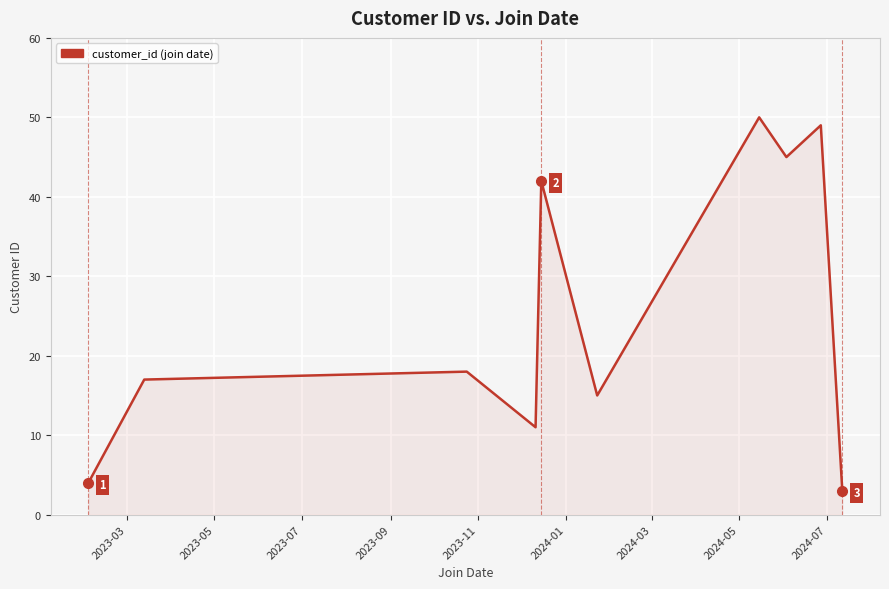

What is the difference between the maximum and minimum values?

47